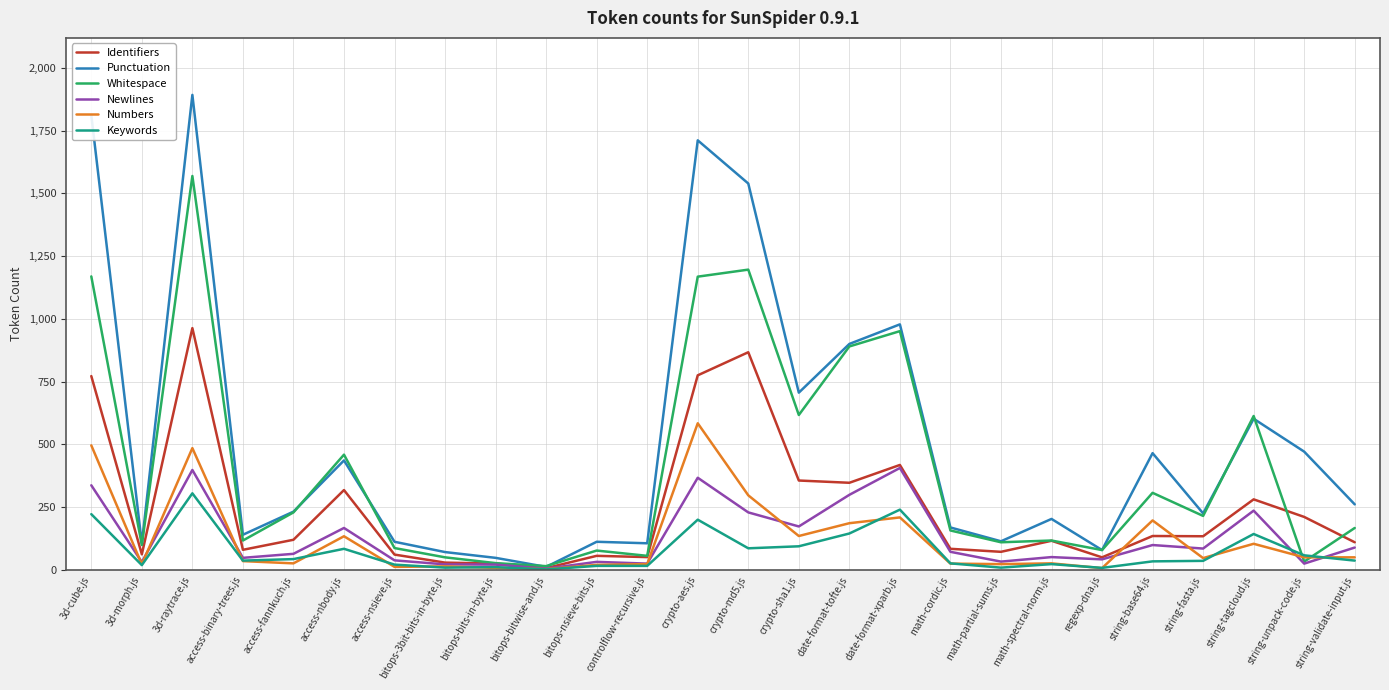

What is the highest value of the Numbers series?

584